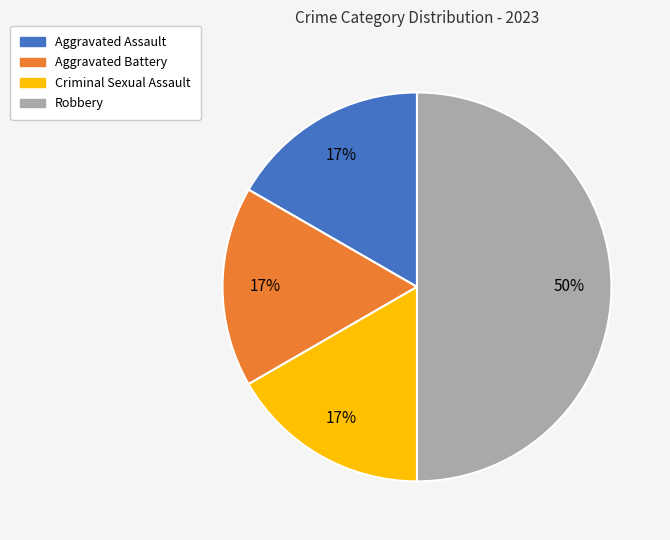

Do Aggravated Assault and Criminal Sexual Assault together represent more than half of the pie?

No